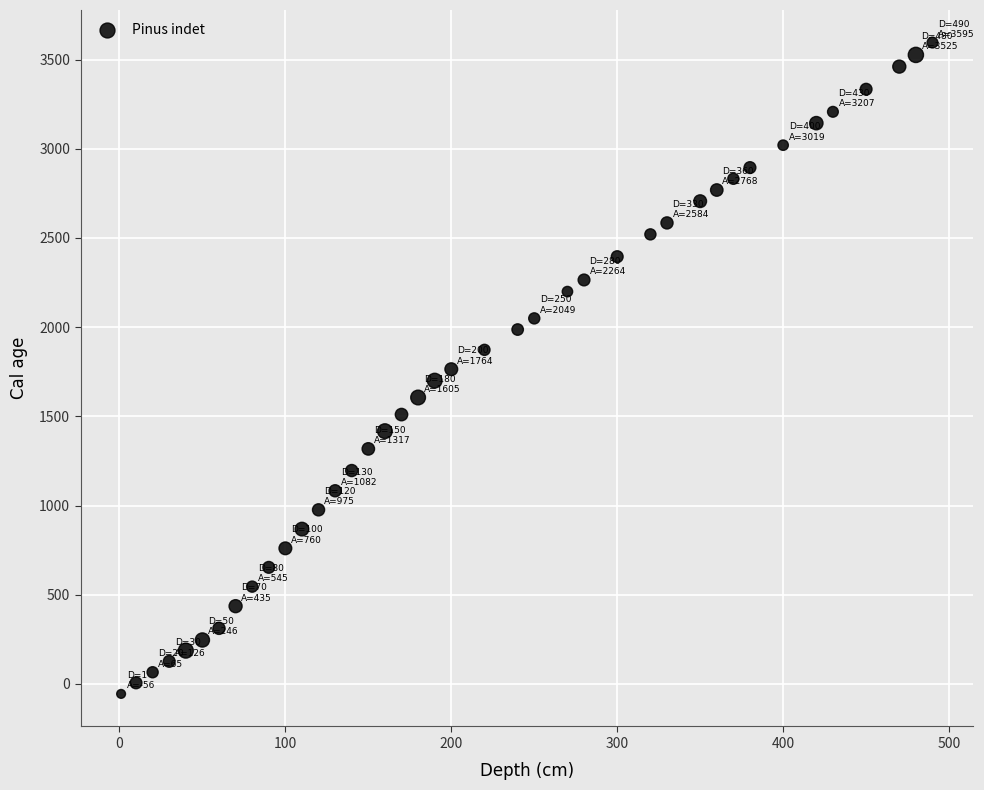

What is the range of Y values (max minus min)?

3651.2